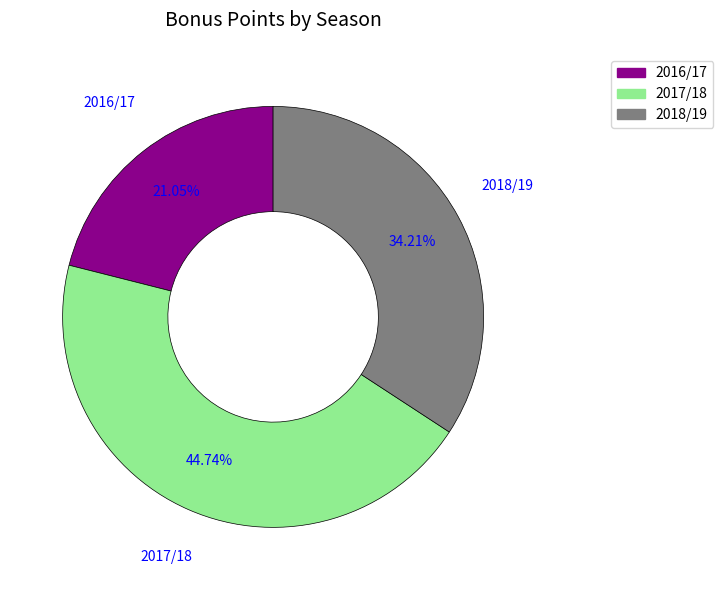

True or false: 2017/18 accounts for 51% of the total.

False